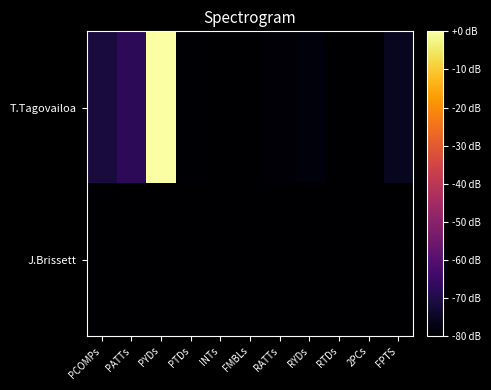

List the series in order of their peak value, lowest first.

J.Brissett, T.Tagovailoa